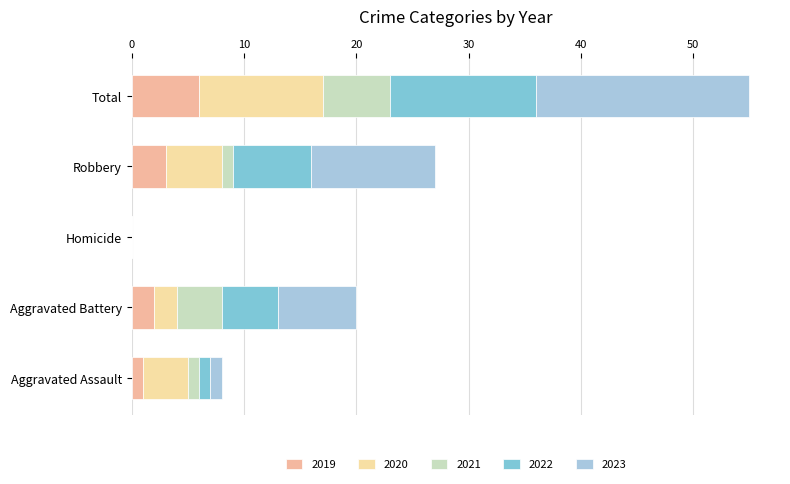

What is the sum of the 2021 values at Aggravated Battery and Robbery?

5